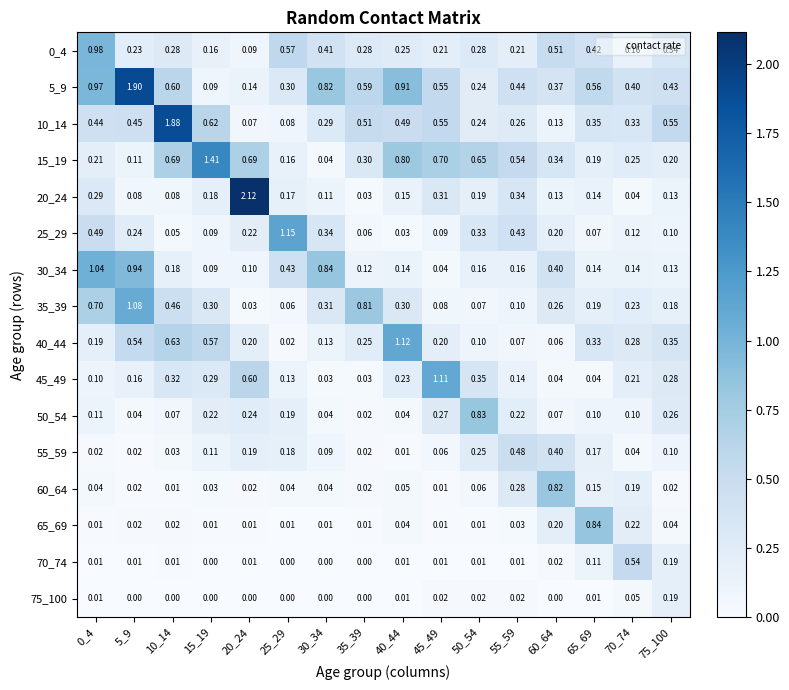

Which series changed the most between 0_4 and 50_54?

30_34